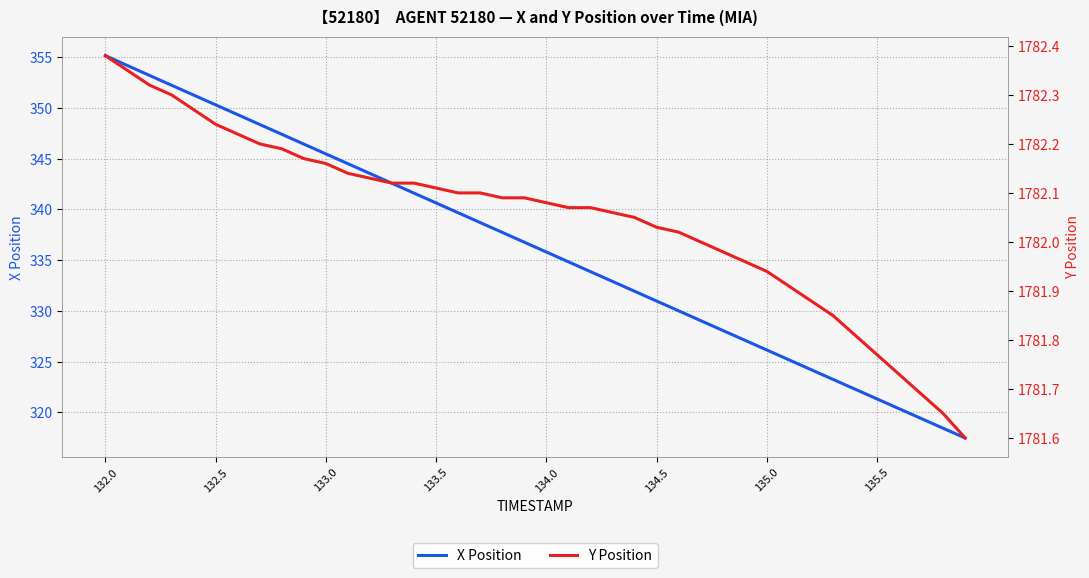

True or false: X Position and Y Position intersect in this chart.

False